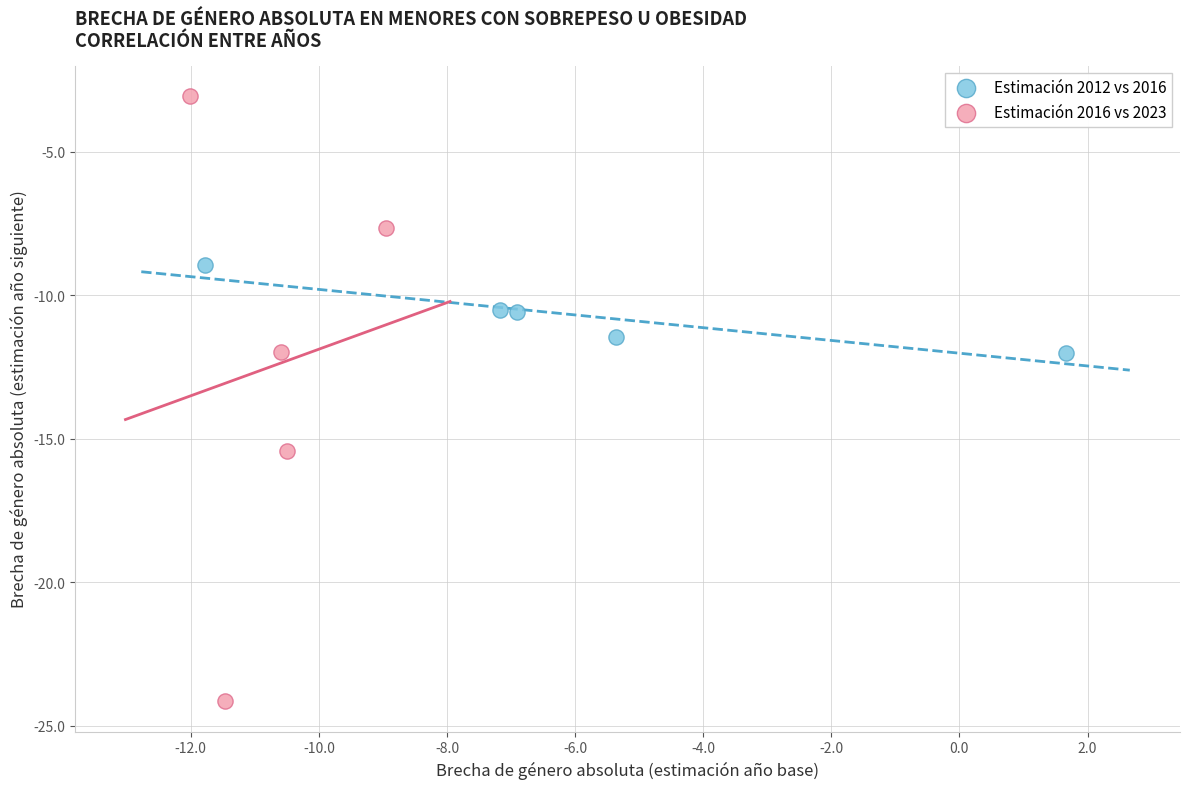

Which series contains the highest Y value?

Estimación 2016 vs 2023